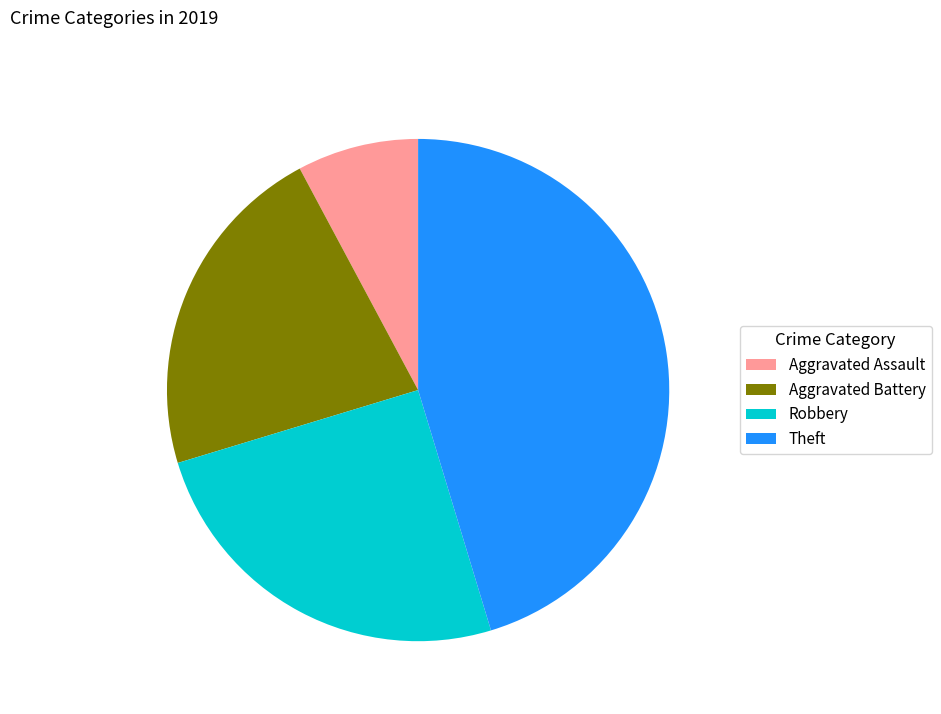

True or false: Aggravated Assault accounts for 8% of the total.

True